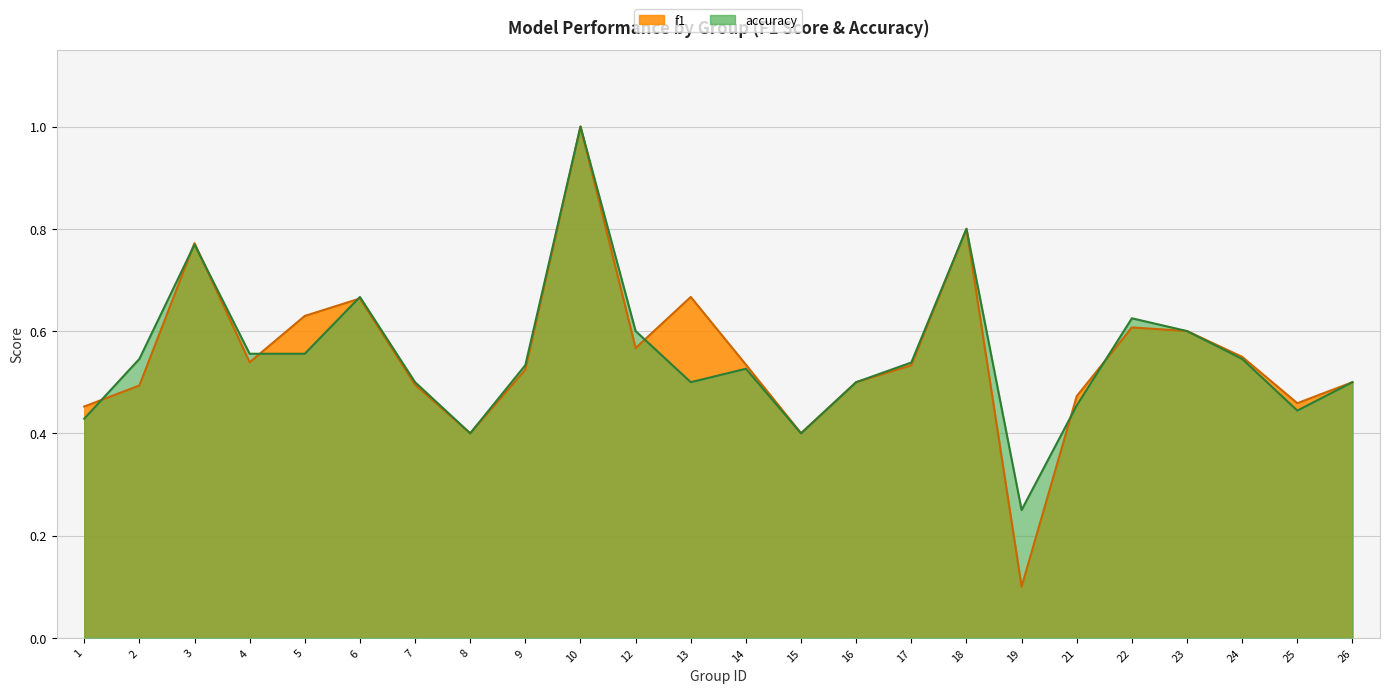

How many distinct data groups are displayed?

2